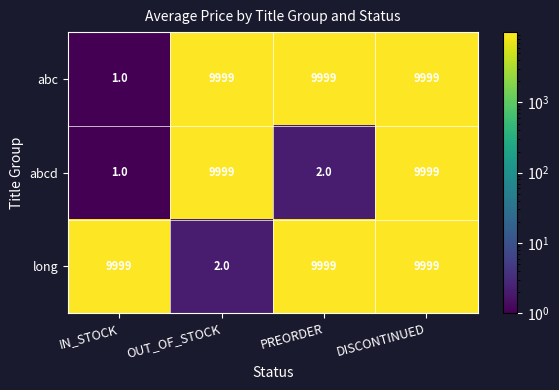

Between IN_STOCK and PREORDER, which series saw the biggest shift?

abc